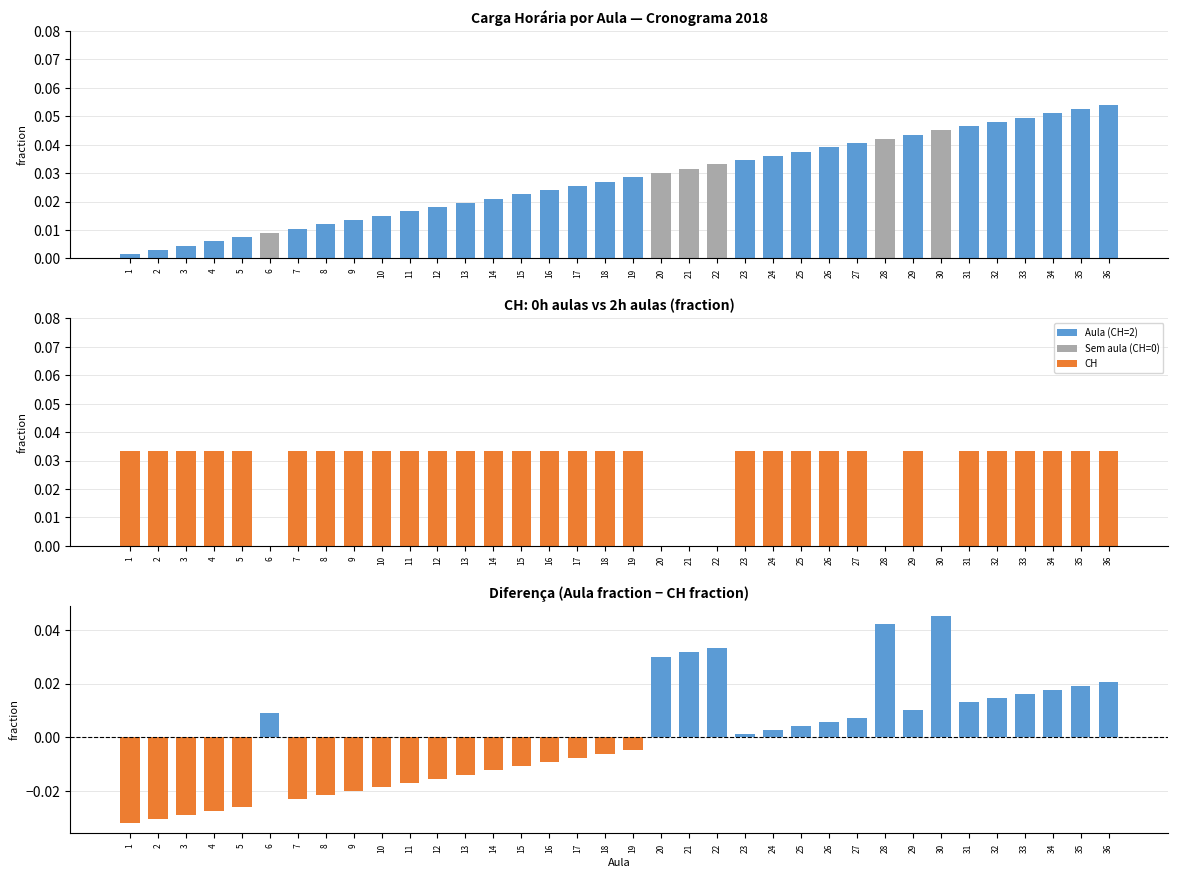

Reading right to left, list all the values displayed in this chart.

Aula: 36=0.1	35=0.1	34=0.1	33=0.0	32=0.0	31=0.0	30=0.0	29=0.0	28=0.0	27=0.0	26=0.0	25=0.0	24=0.0	23=0.0	22=0.0	21=0.0	20=0.0	19=0.0	18=0.0	17=0.0	16=0.0	15=0.0	14=0.0	13=0.0	12=0.0	11=0.0	10=0.0	9=0.0	8=0.0	7=0.0	6=0.0	5=0.0	4=0.0	3=0.0	2=0.0	1=0.0
CH: 36=0.0	35=0.0	34=0.0	33=0.0	32=0.0	31=0.0	30=0.0	29=0.0	28=0.0	27=0.0	26=0.0	25=0.0	24=0.0	23=0.0	22=0.0	21=0.0	20=0.0	19=0.0	18=0.0	17=0.0	16=0.0	15=0.0	14=0.0	13=0.0	12=0.0	11=0.0	10=0.0	9=0.0	8=0.0	7=0.0	6=0.0	5=0.0	4=0.0	3=0.0	2=0.0	1=0.0
Diferença: 36=0.0	35=0.0	34=0.0	33=0.0	32=0.0	31=0.0	30=0.0	29=0.0	28=0.0	27=0.0	26=0.0	25=0.0	24=0.0	23=0.0	22=0.0	21=0.0	20=0.0	19=-0.0	18=-0.0	17=-0.0	16=-0.0	15=-0.0	14=-0.0	13=-0.0	12=-0.0	11=-0.0	10=-0.0	9=-0.0	8=-0.0	7=-0.0	6=0.0	5=-0.0	4=-0.0	3=-0.0	2=-0.0	1=-0.0